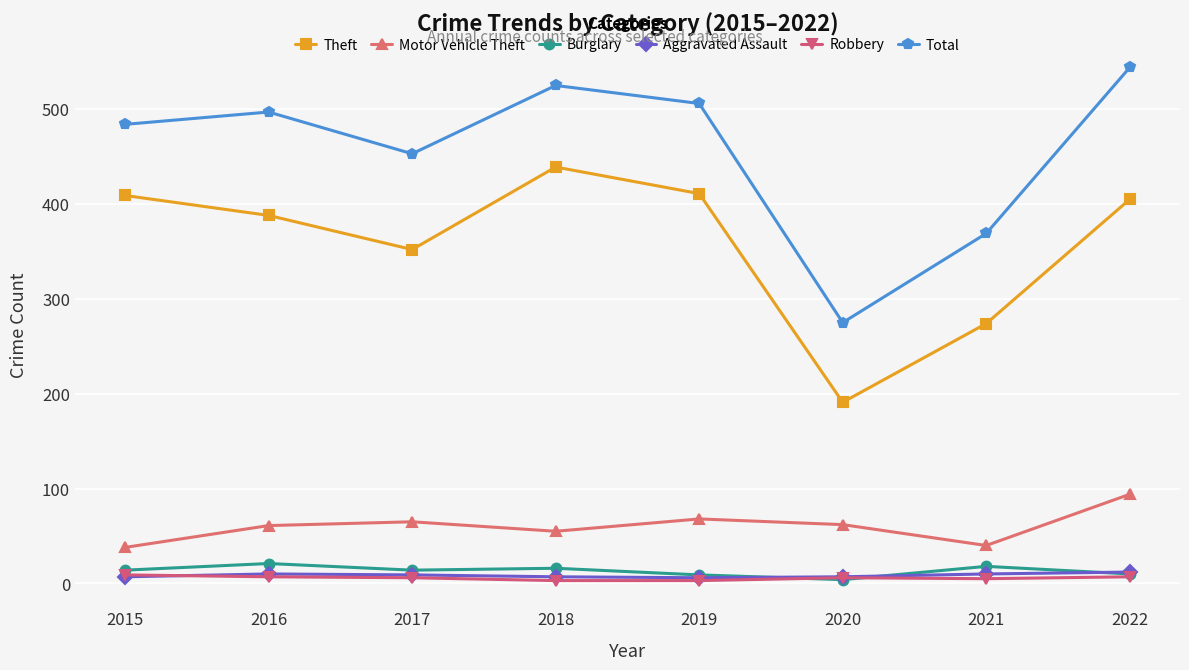

What value does the Aggravated Assault series have at 2019?

6